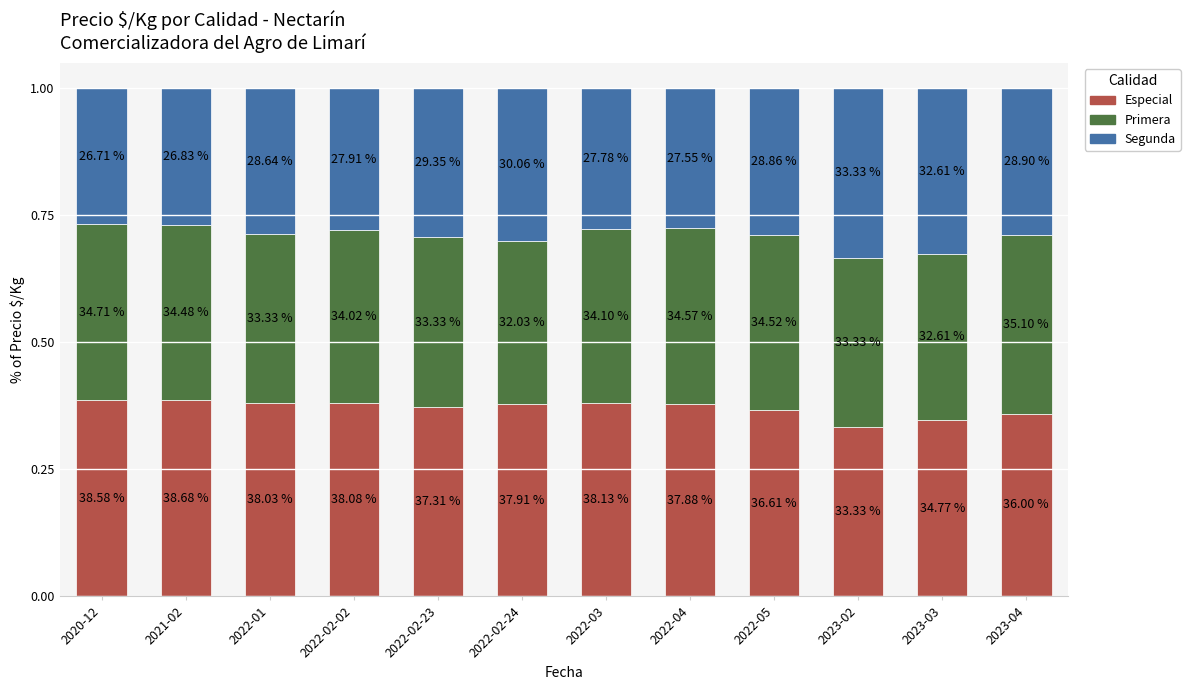

What is the total value across all series at 2020-12?

1.0